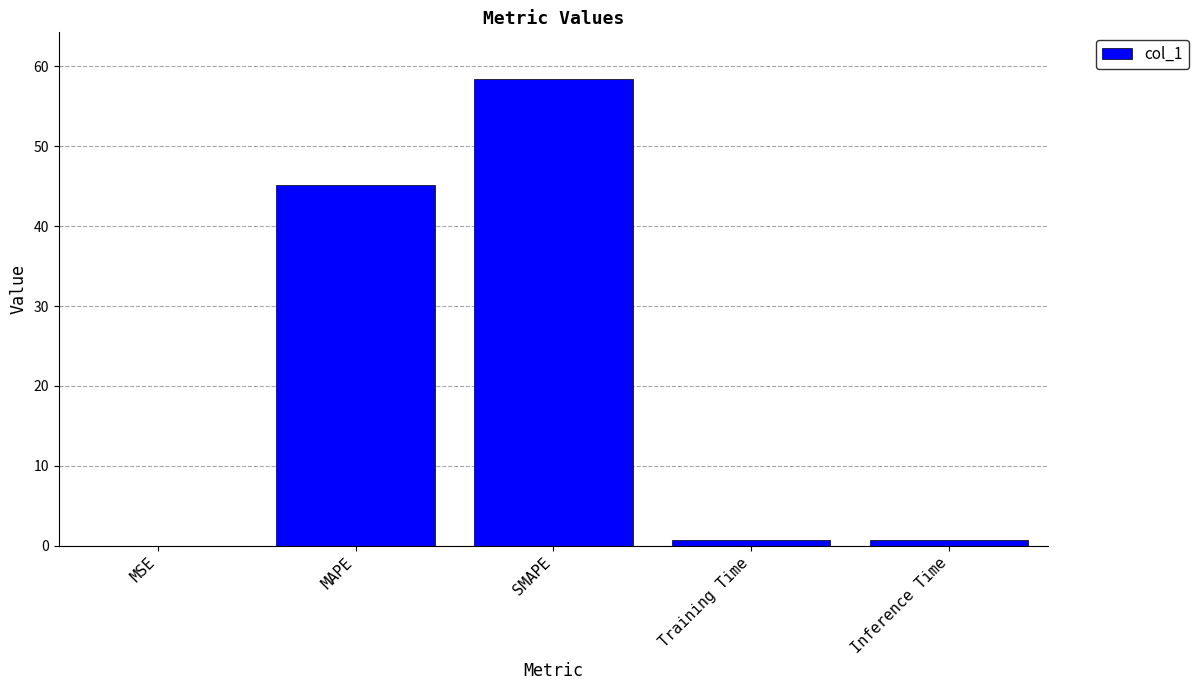

What is the maximum value shown in the chart?

58.4